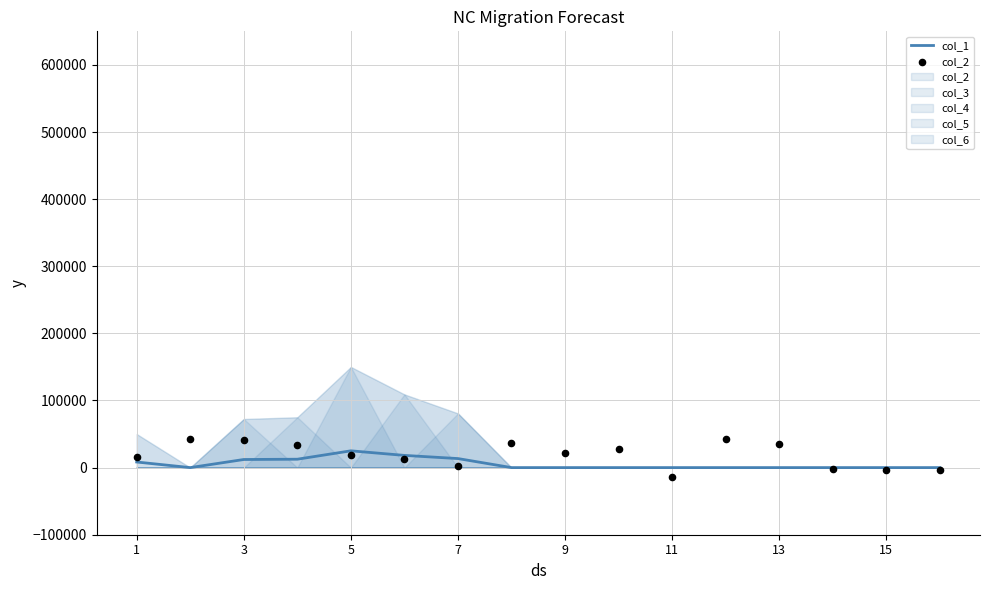

Which series reaches the minimum Y coordinate?

col_2